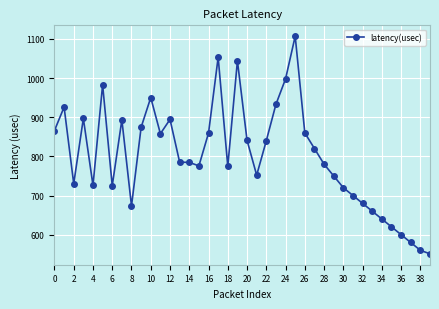

What is the sum of all values?

32065.2